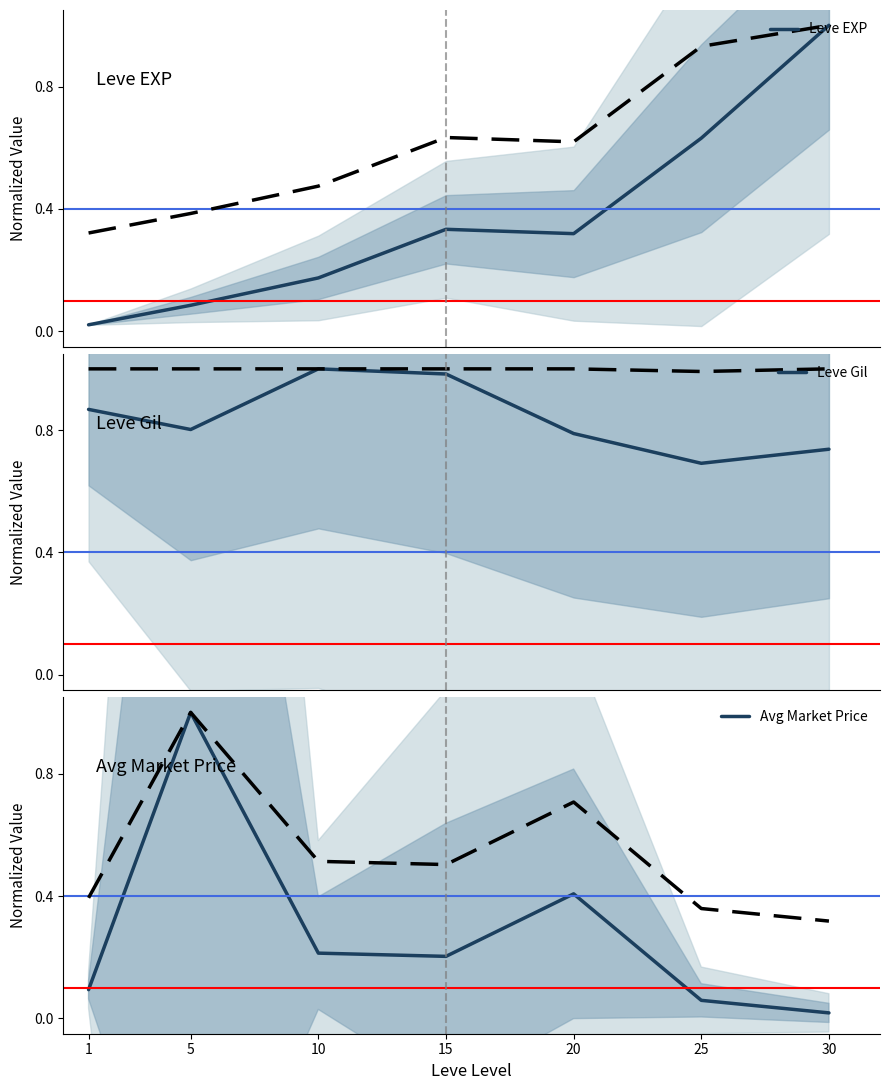

True or false: Leve EXP has more than 1 points higher than both neighbors.

False